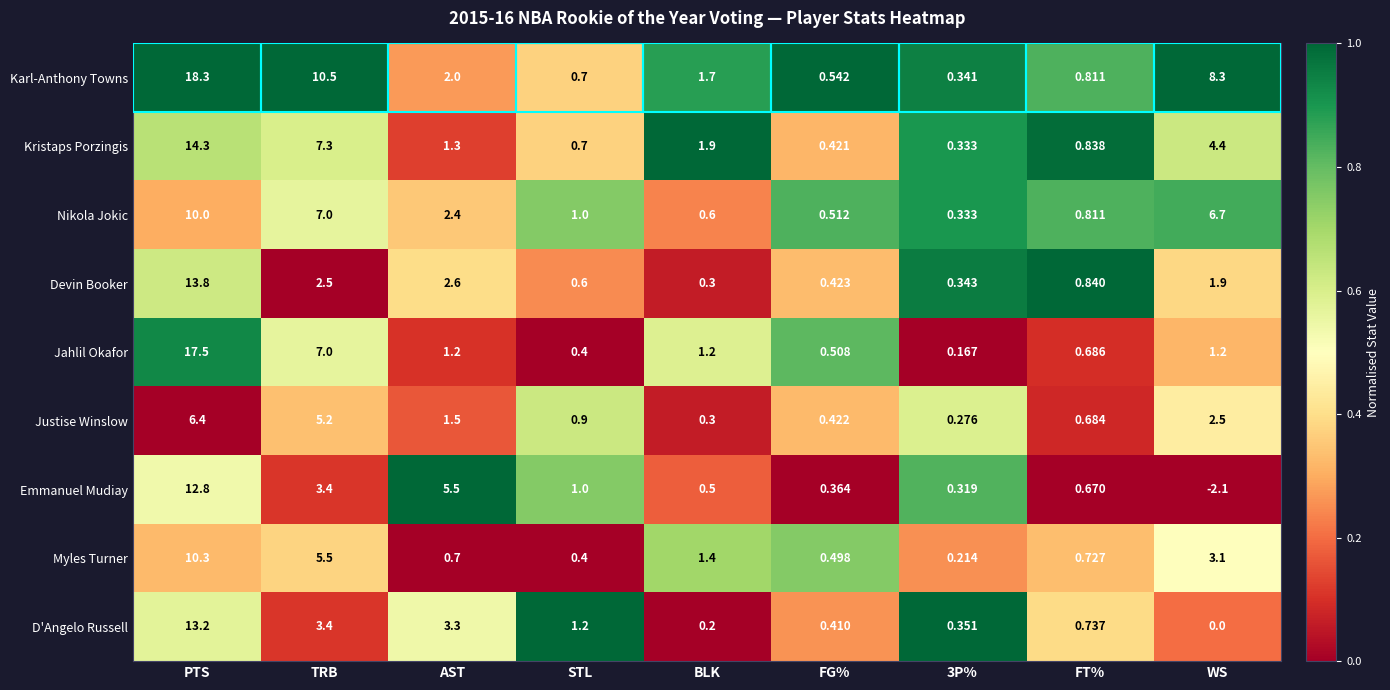

List the series in order of their peak value, lowest first.

Justise Winslow, Nikola Jokic, Myles Turner, Emmanuel Mudiay, D'Angelo Russell, Devin Booker, Kristaps Porzingis, Jahlil Okafor, Karl-Anthony Towns